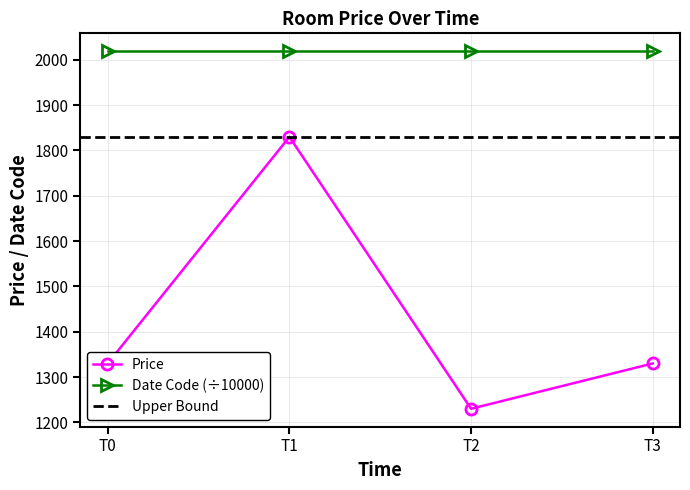

How many categories are shown in the chart?

4